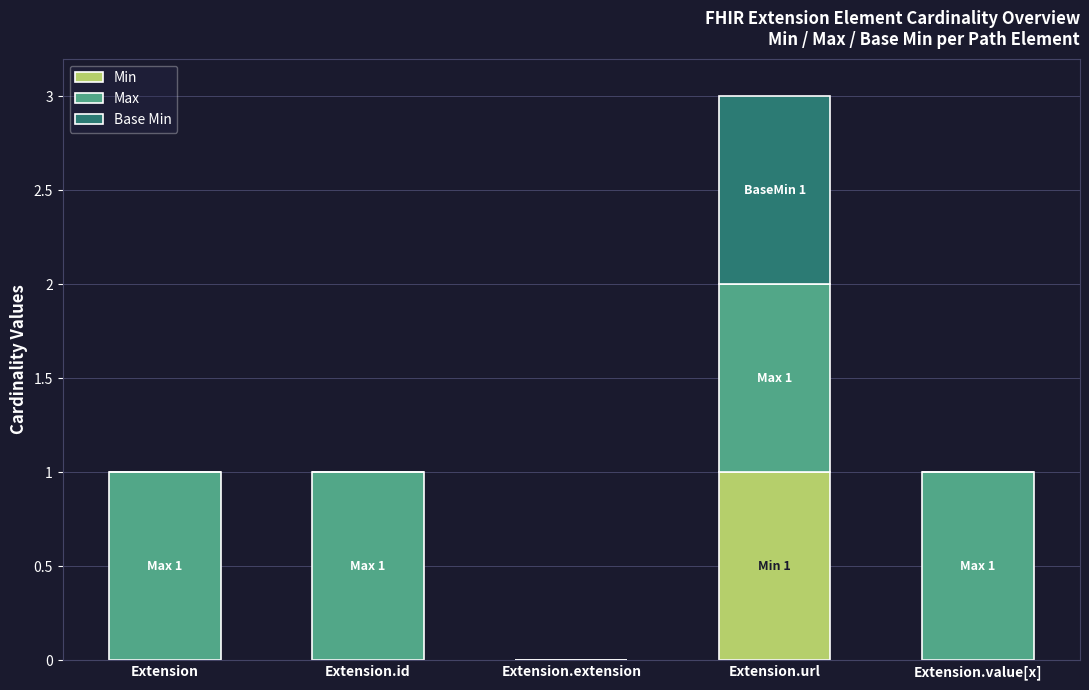

What is the total value across all series at Extension.url?

3